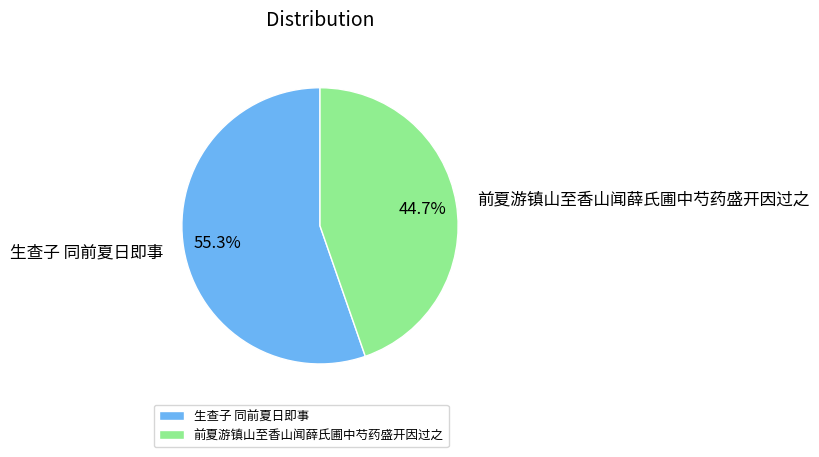

To the nearest percent, what is the difference between the largest and smallest slice percentages?

11%